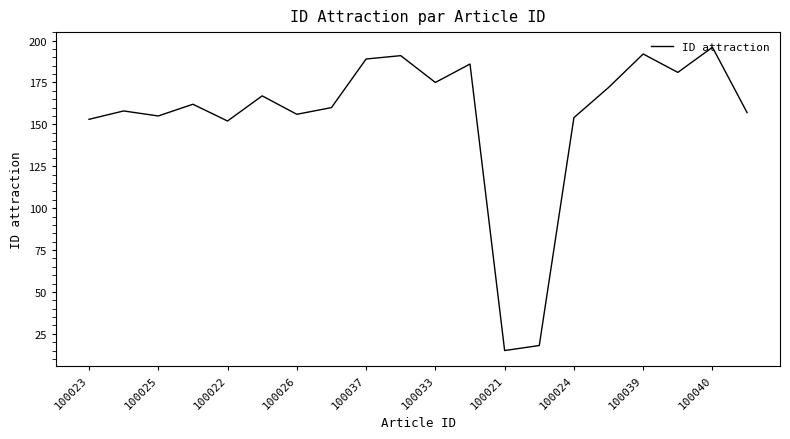

What is the smallest value displayed?

15